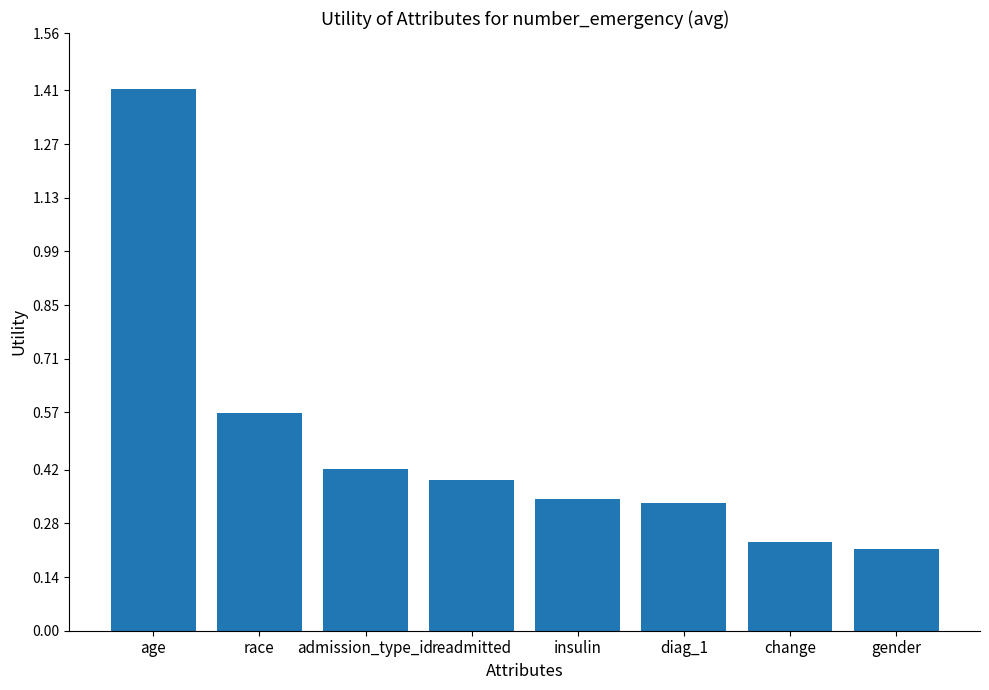

Which category has the lowest value across all series?

gender